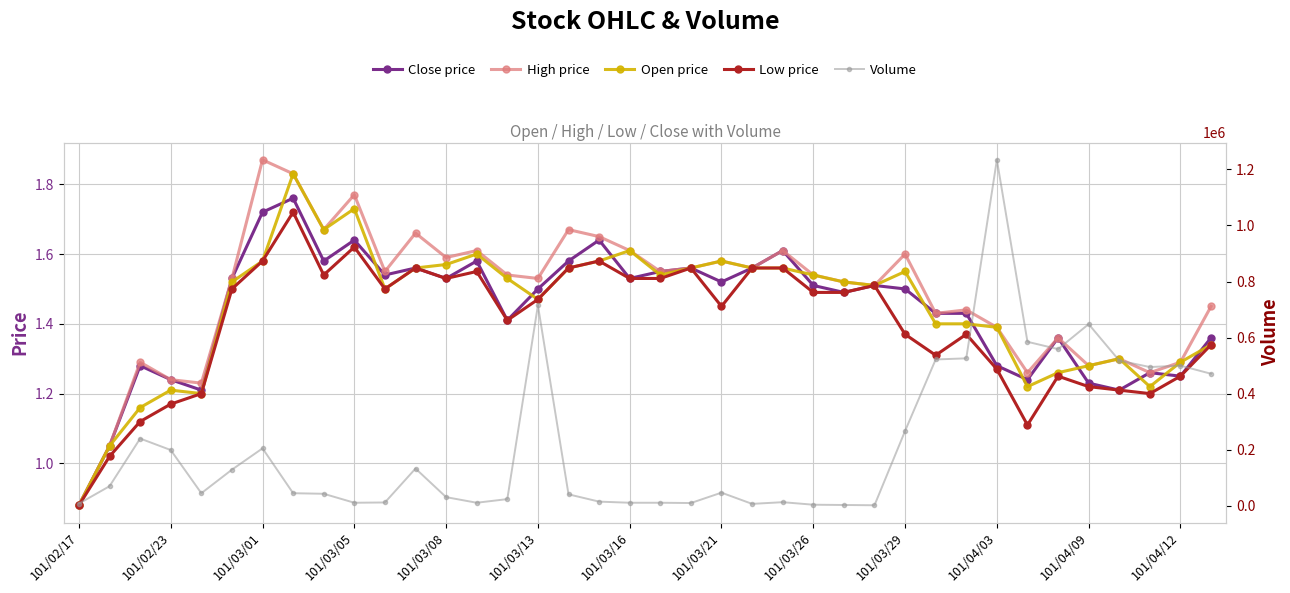

How many data points in Close price are less than 1?

1